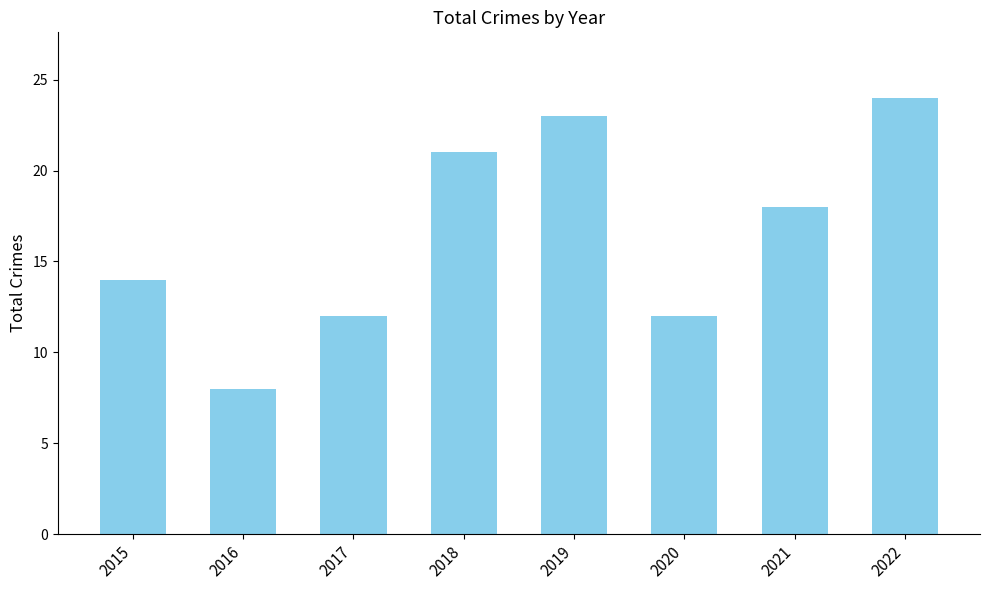

Between 2015 and 2019, which is larger?

2019